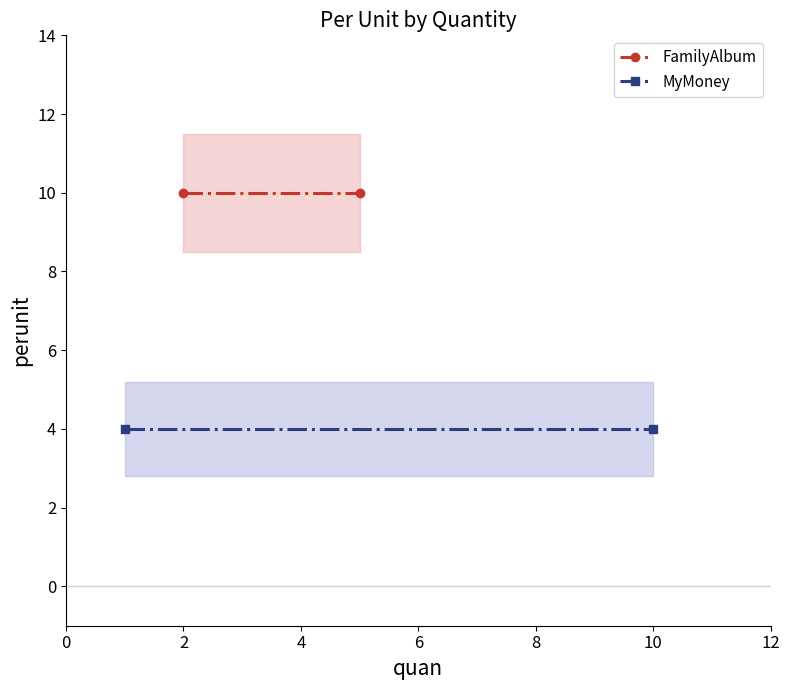

Which series has the largest total across all categories?

FamilyAlbum